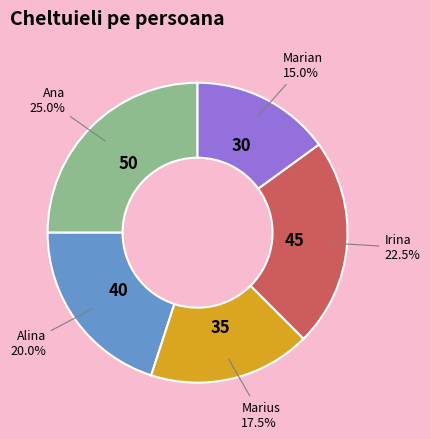

Is the sum of Irina and Marius greater than half?

No